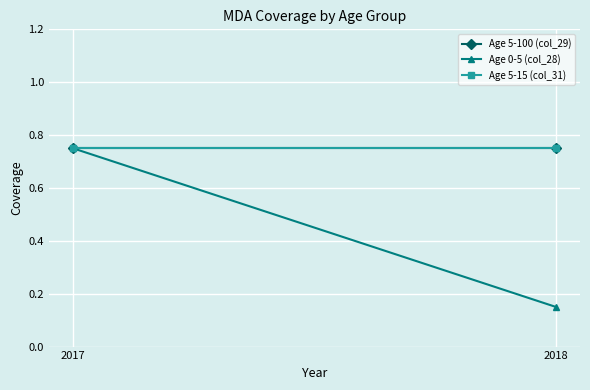

Is it true that Age 0-5 (col_28) equals 0.1 at 2018?

False